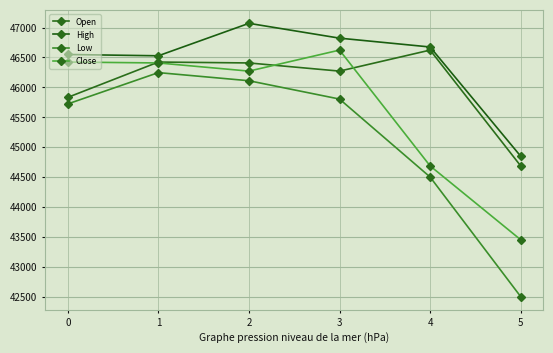

Reading right to left, extract all data points from this chart.

Open: 5=44685.9	4=46622.5	3=46271.0	2=46407.5	1=46422.6	0=45832.0
High: 5=44848.0	4=46674.4	3=46822.2	2=47070.0	1=46527.4	0=46549.0
Low: 5=42500.0	4=44500.0	3=45803.7	2=46110.0	1=46246.0	0=45722.2
Close: 5=43451.1	4=44685.9	3=46622.5	2=46271.0	1=46407.5	0=46422.6